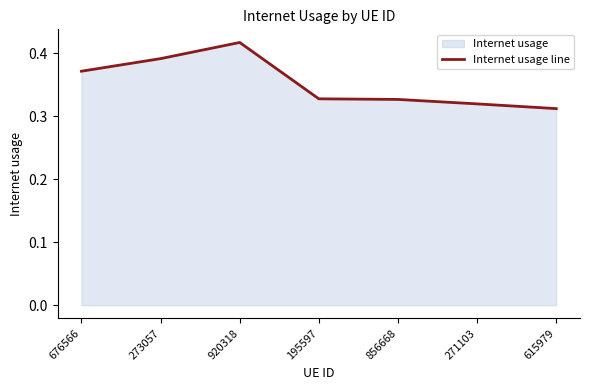

What is the minimum value shown in the chart?

0.3